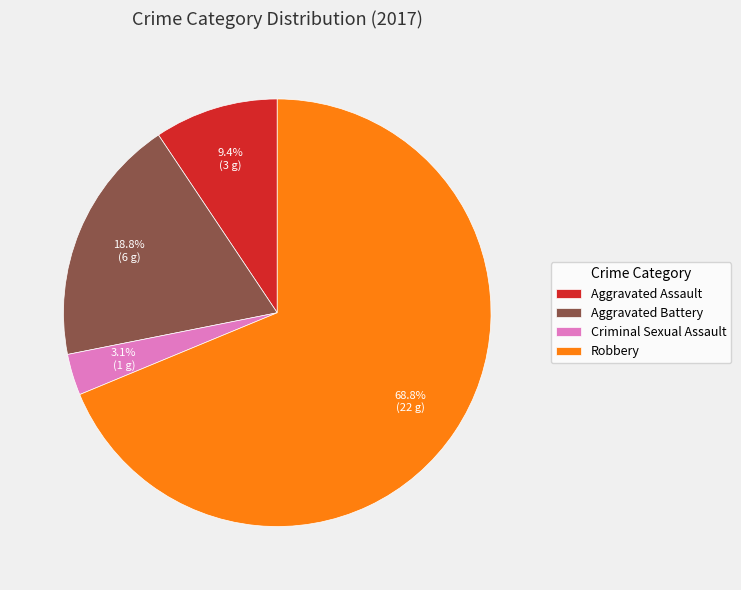

True or false: Robbery accounts for 69% of the total.

True